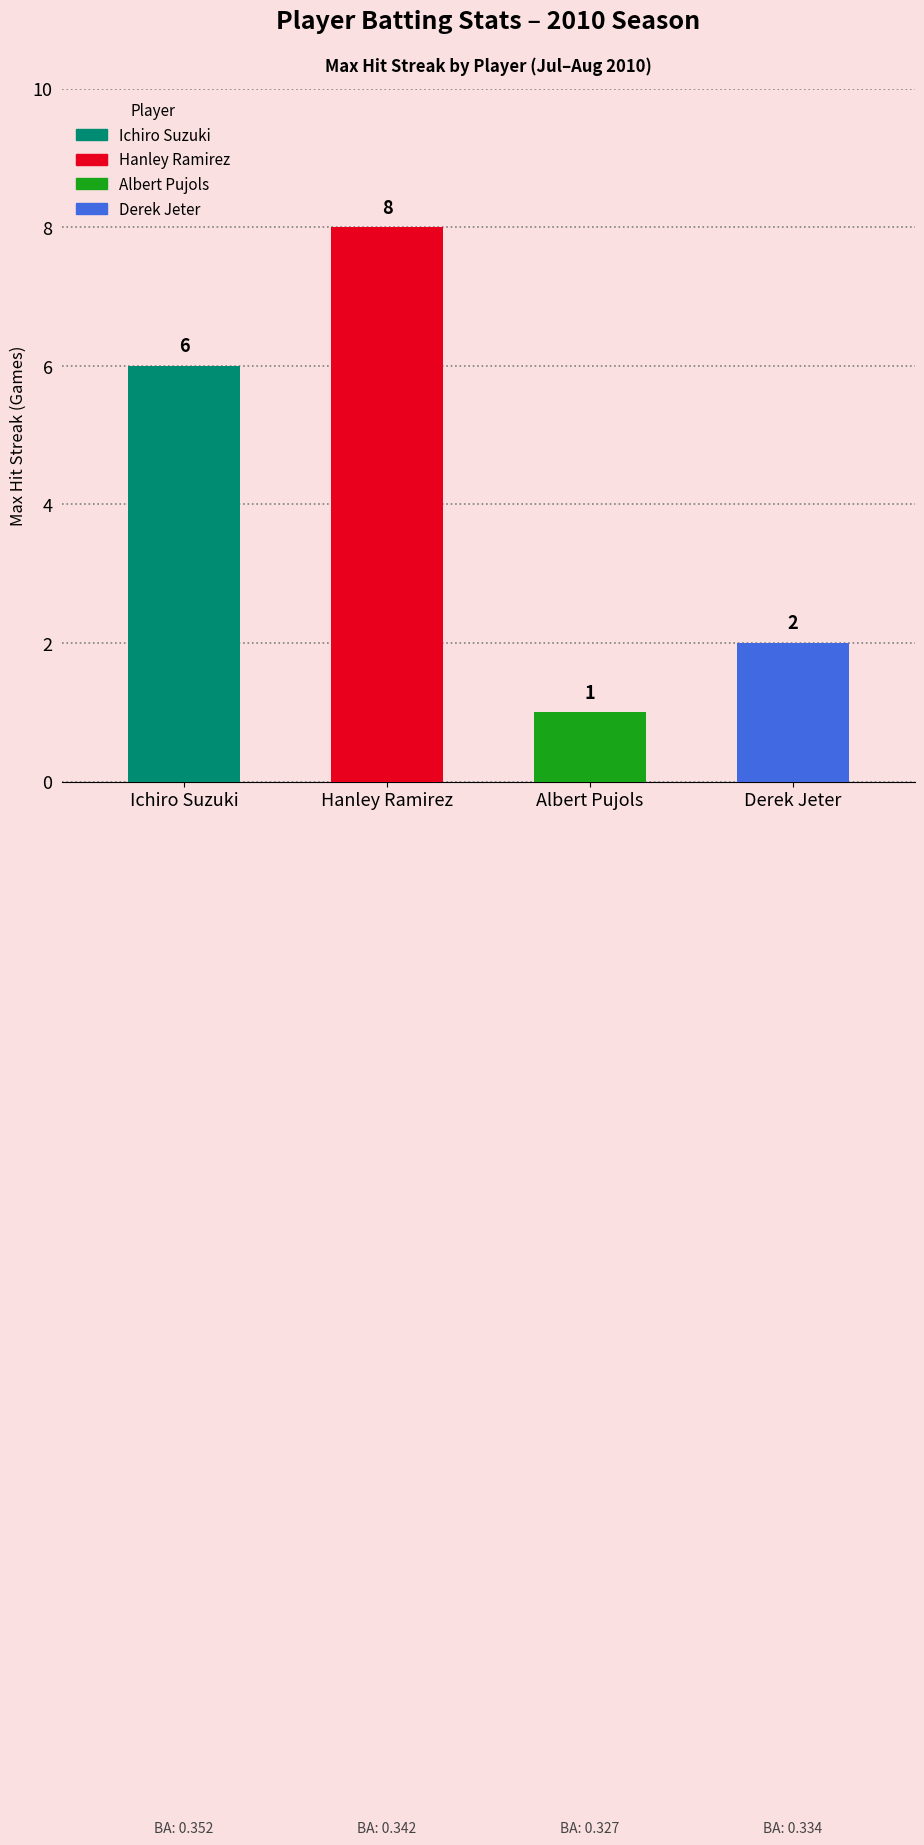

What is the ratio of the value at Albert Pujols to the value at Hanley Ramirez?

0.1